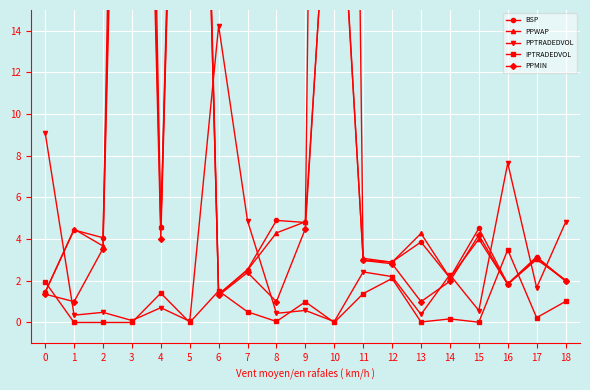

At which category does BSP reach its first local peak?

1